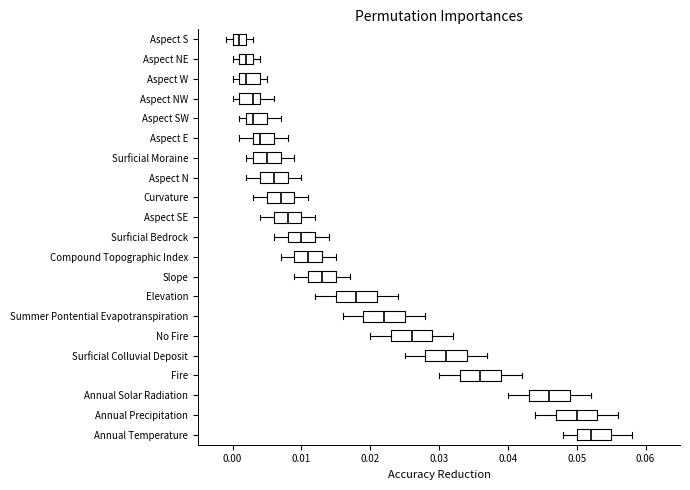

Which box has the furthest to the left median line?

Aspect S